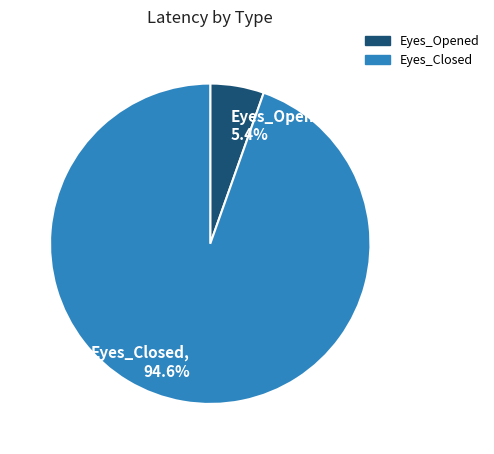

To the nearest percent, what percentage of the pie is Eyes_Closed?

95%